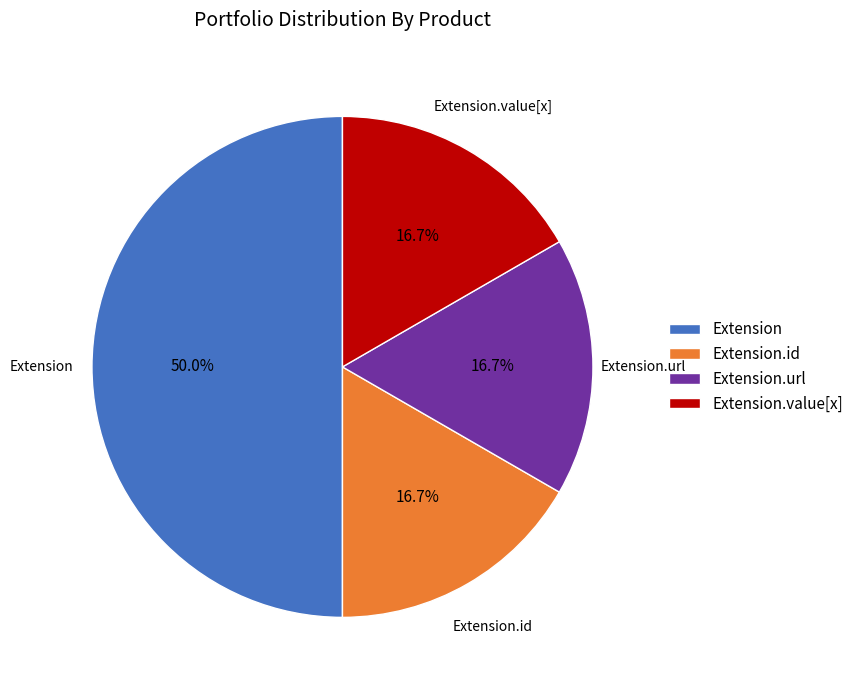

Between Extension.value[x] and Extension, which is larger?

Extension